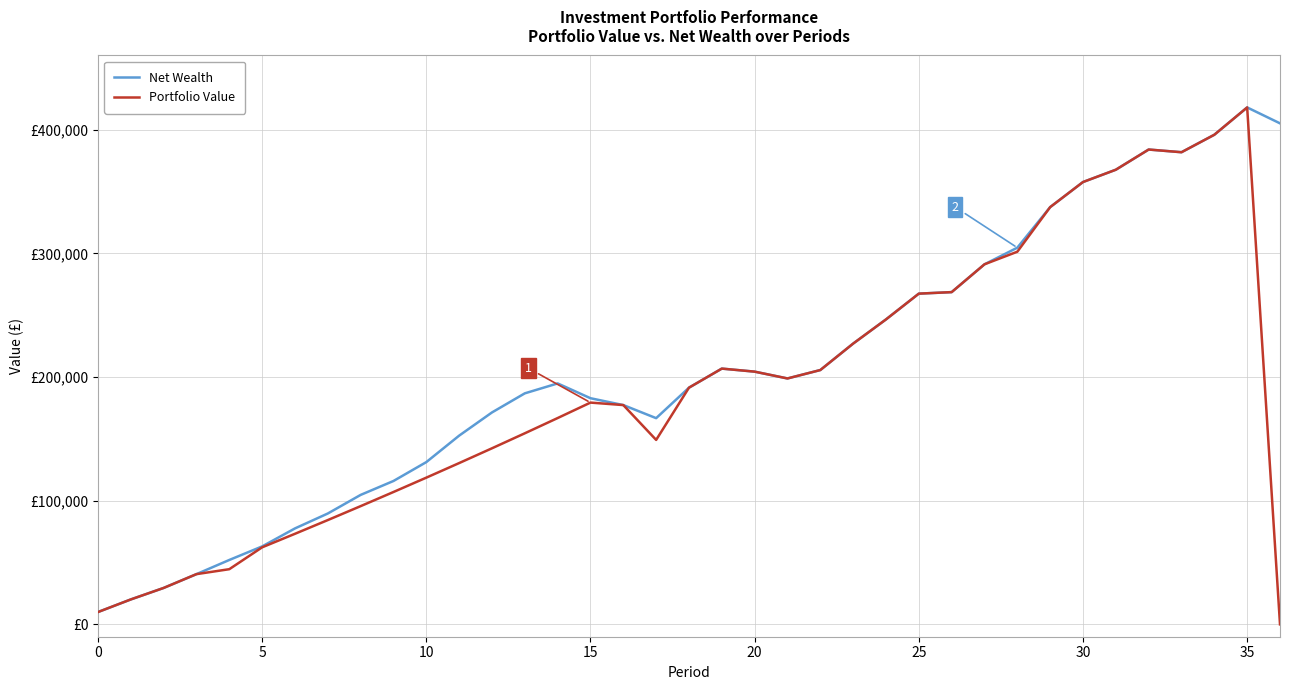

True or false: Portfolio Value and Net Wealth cross at least once.

False